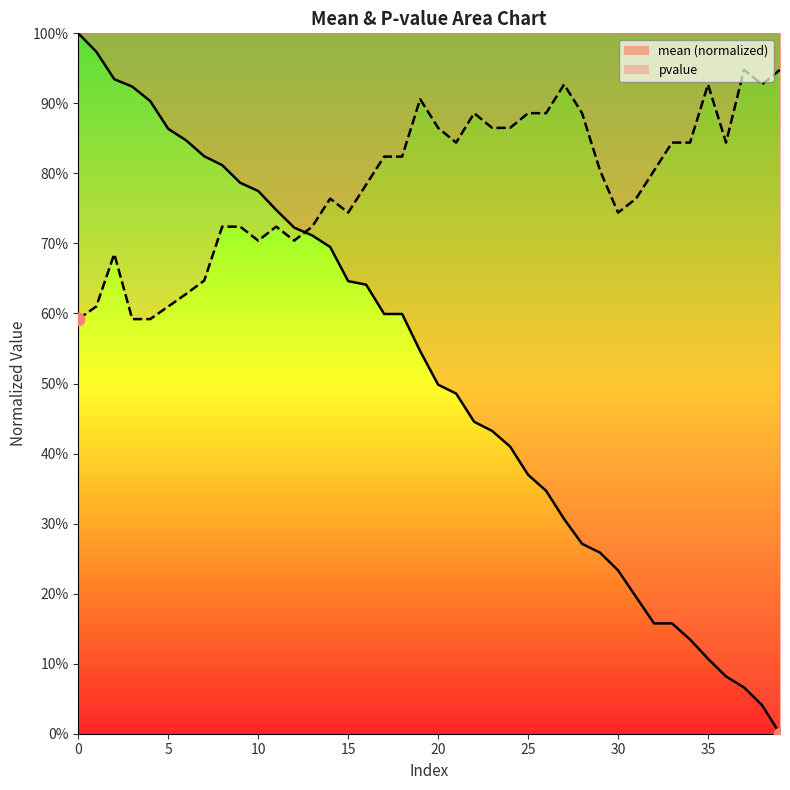

At which category is the sum across all series the highest?

2